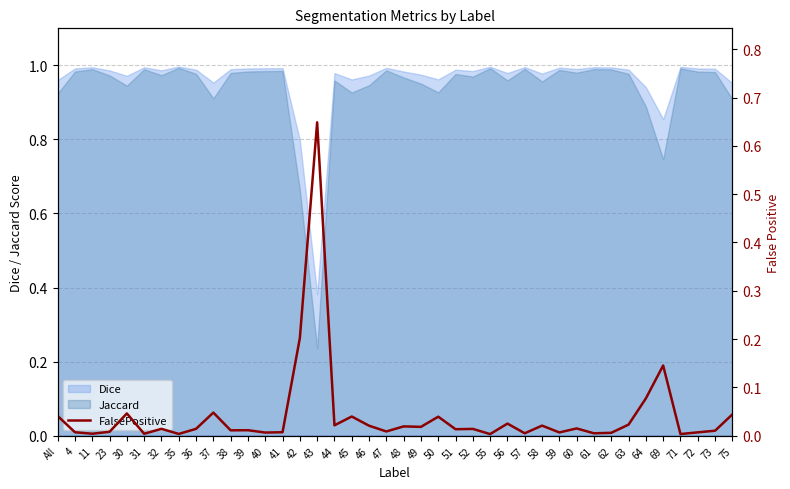

Which has a higher value, 63 or 52?

63